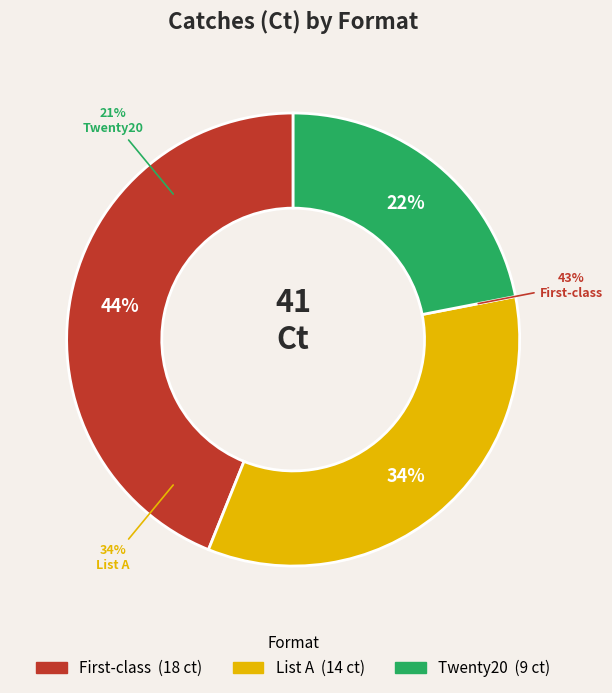

What percentage is the Twenty20 slice, to the nearest percent?

22%